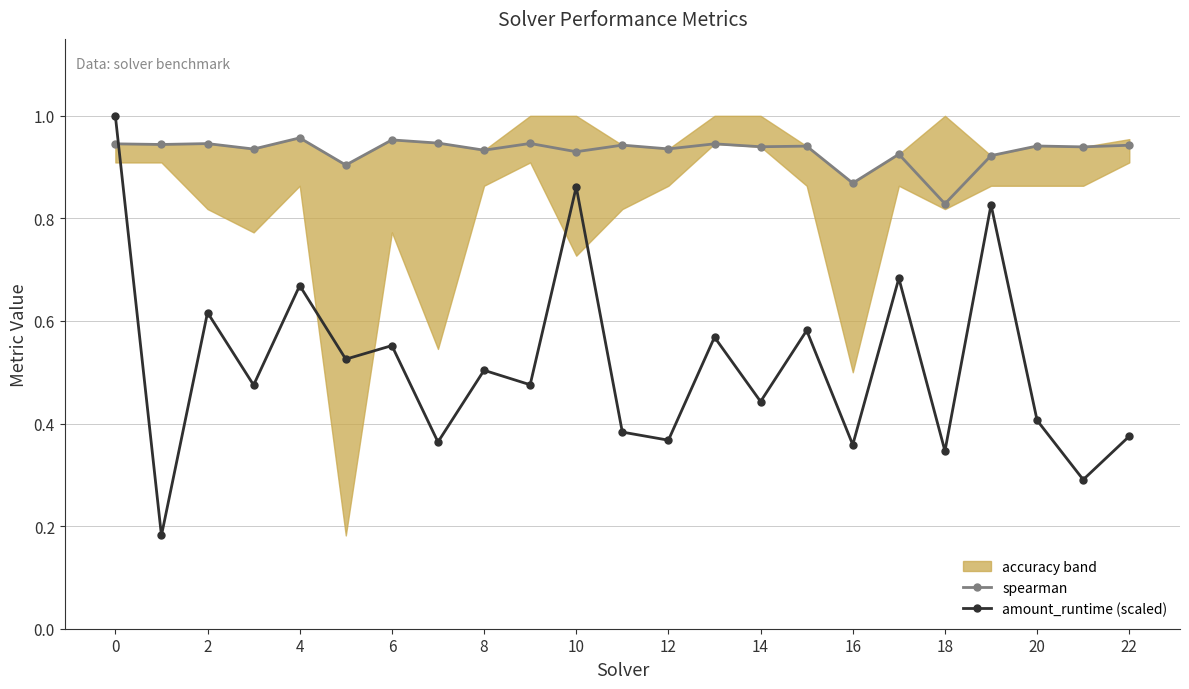

At which label is spearman closest to 0?

18